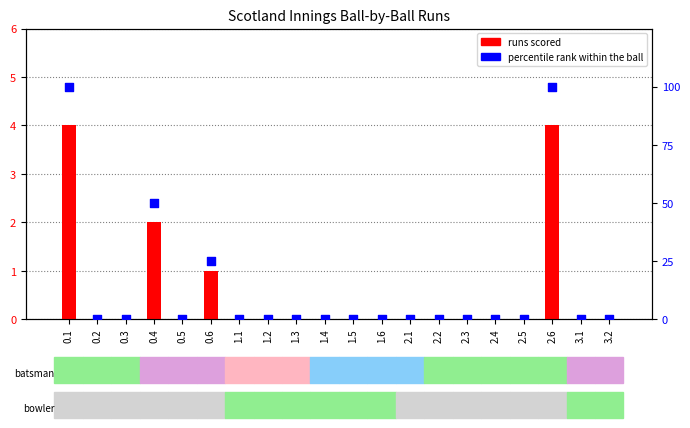

Which series has the largest total across all categories?

percentile rank